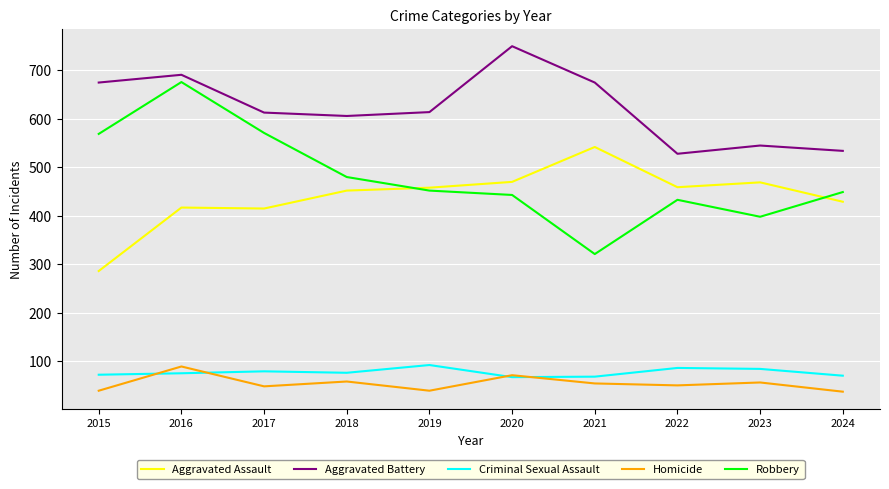

In Aggravated Battery, how many points are higher than both neighbors (excluding endpoints)?

3